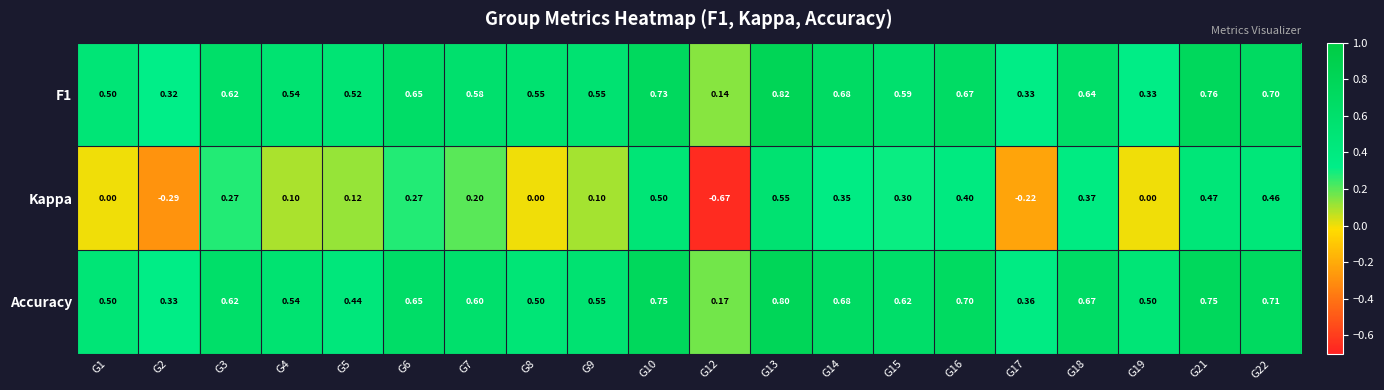

Count the number of data series in this chart.

3